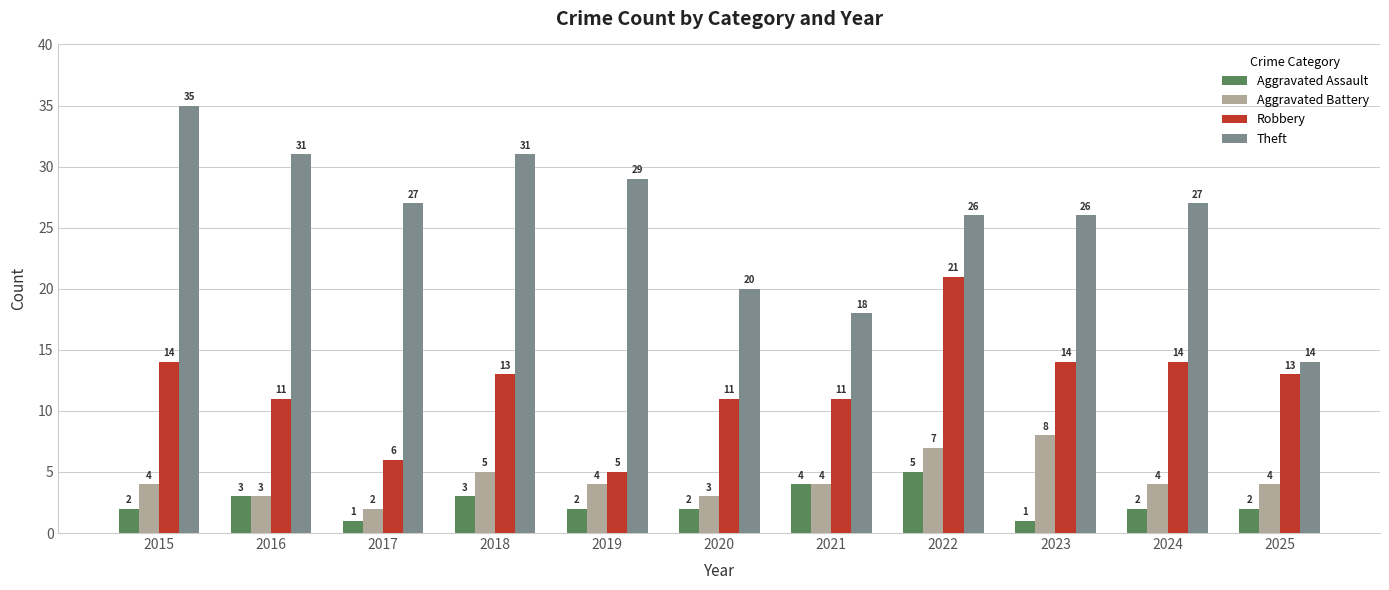

The Robbery series shows 14 at 2022. True or false?

False